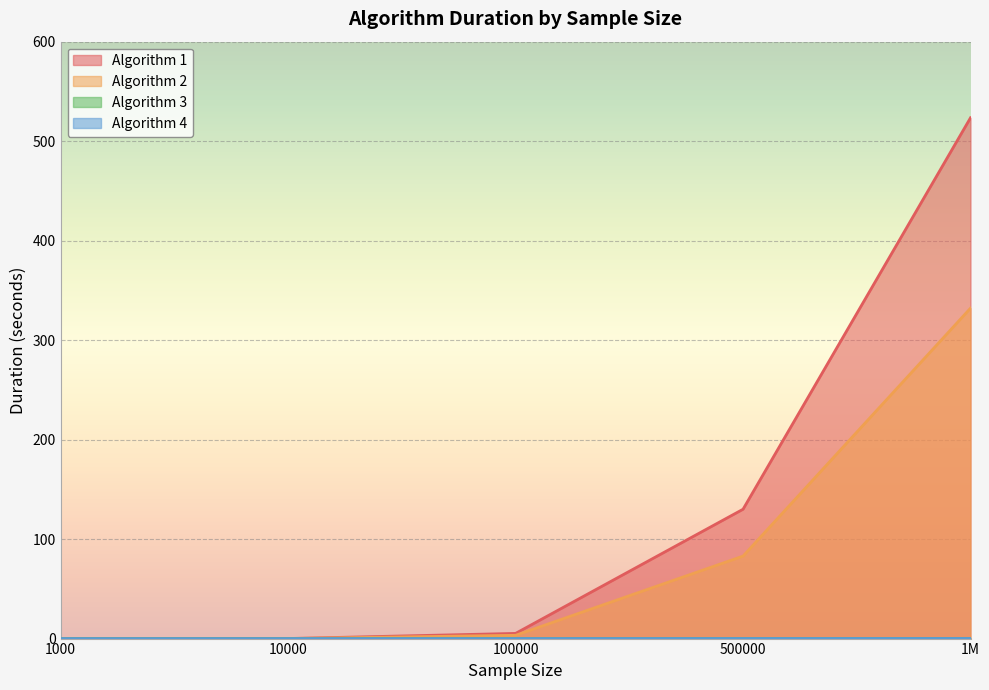

Count the number of data series in this chart.

4